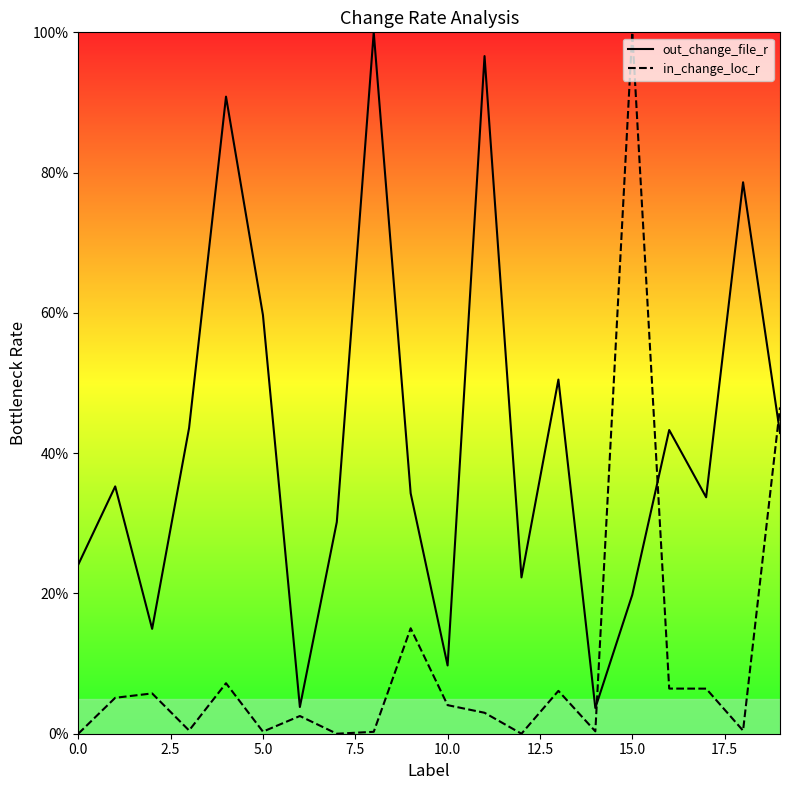

What is the spread (max minus min) of values at 15?

0.8